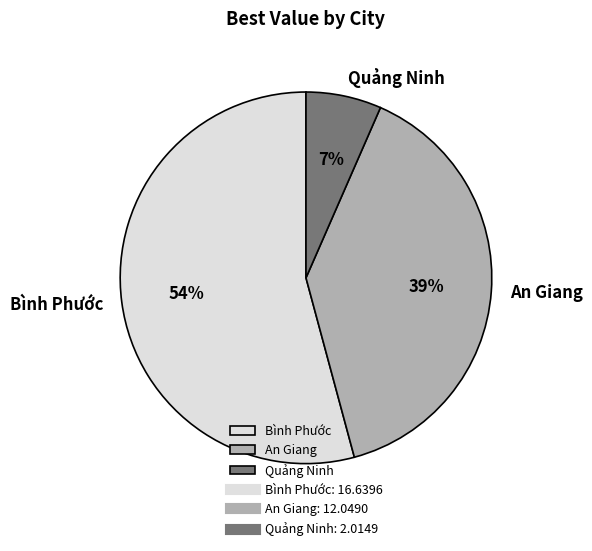

Which has a higher value, Quảng Ninh or An Giang?

An Giang